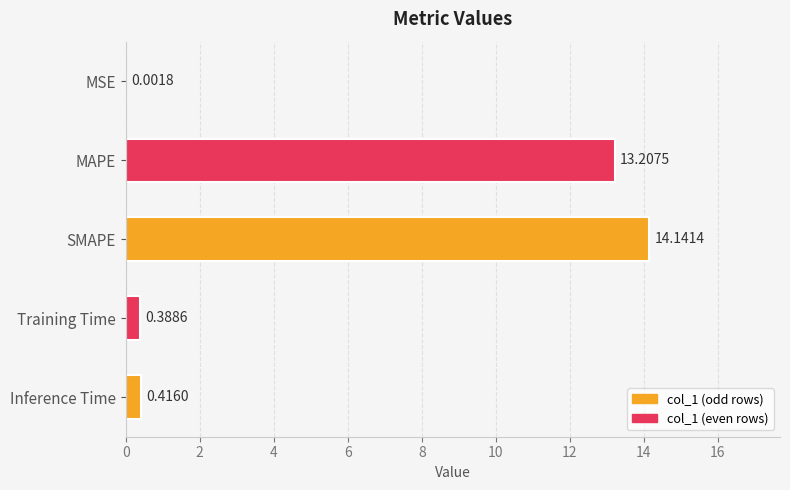

Between Inference Time and MSE, which is larger?

Inference Time